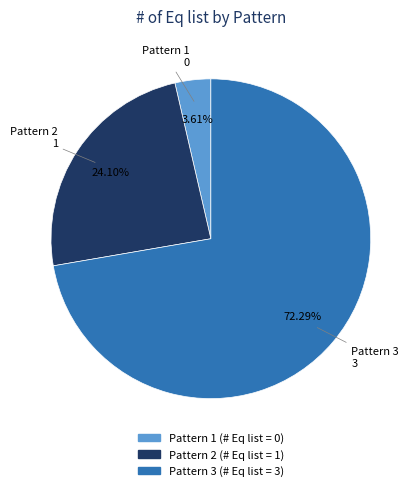

Which category accounts for the majority?

Pattern 3